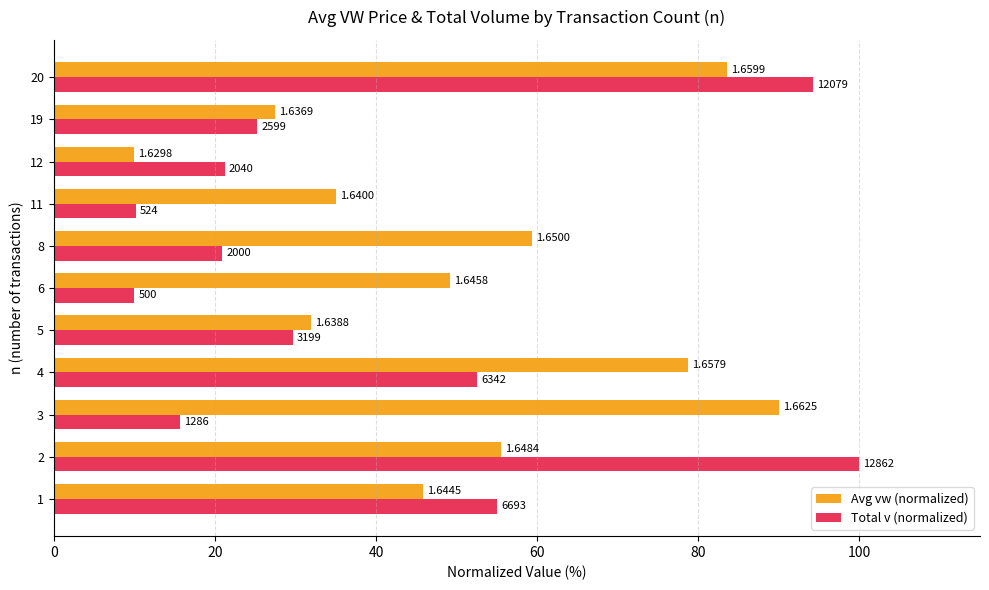

What are all the series names shown in the legend?

Avg vw (normalized), Total v (normalized)